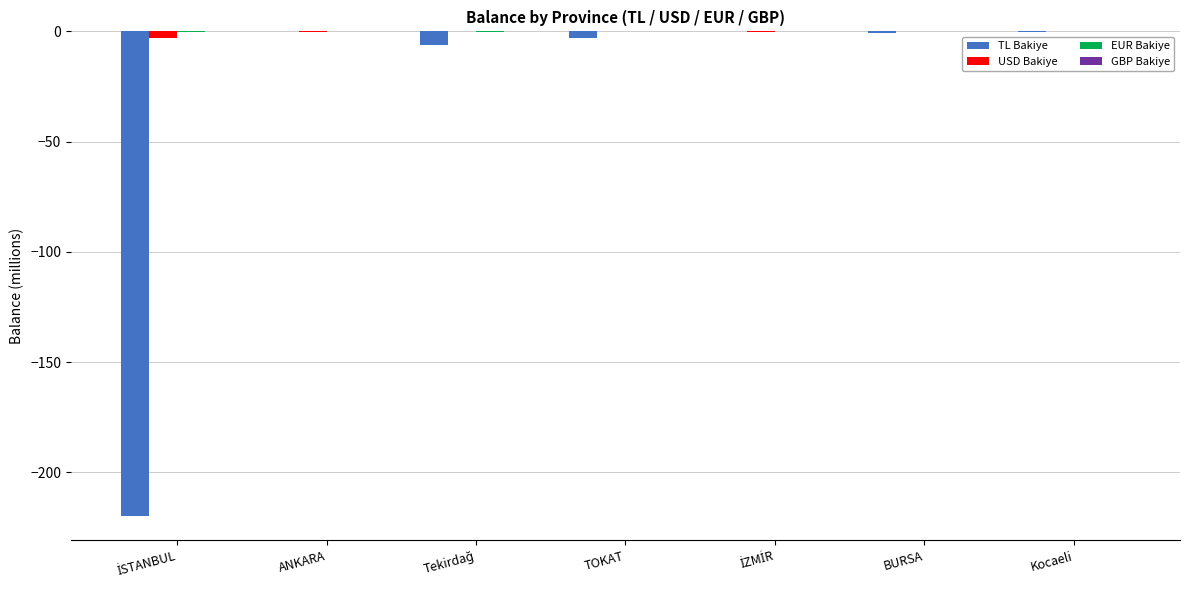

What is the sum of all TL Bakiye values?

-229.8